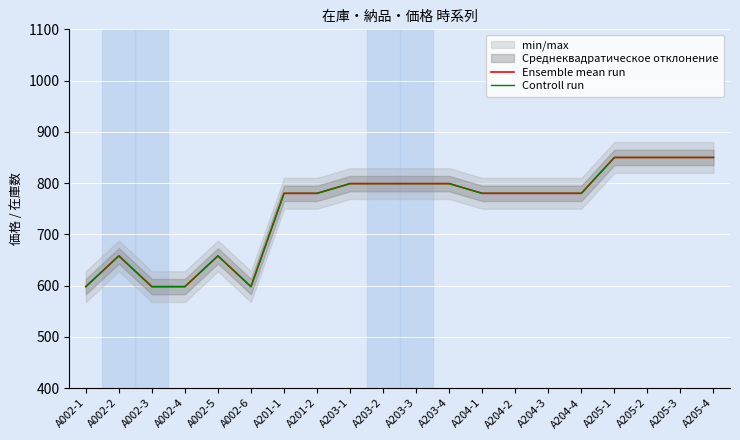

Which has a higher value, A205-1 or A204-3?

A205-1